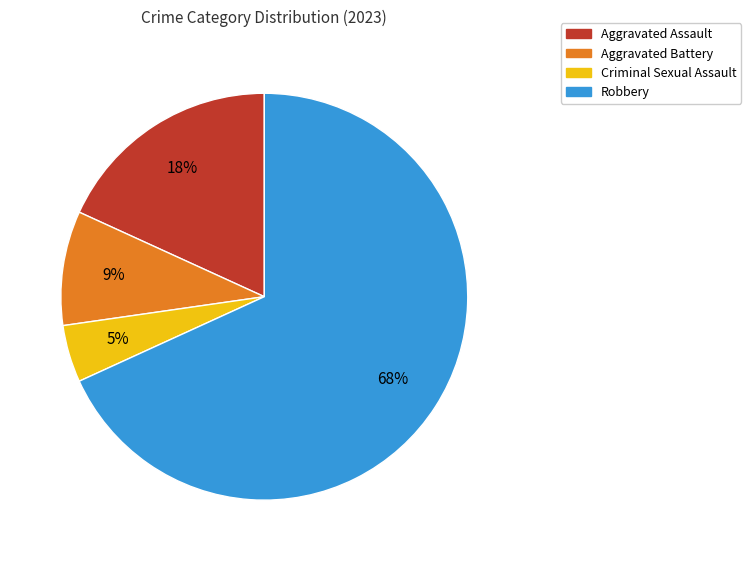

Which slice is the largest?

Robbery